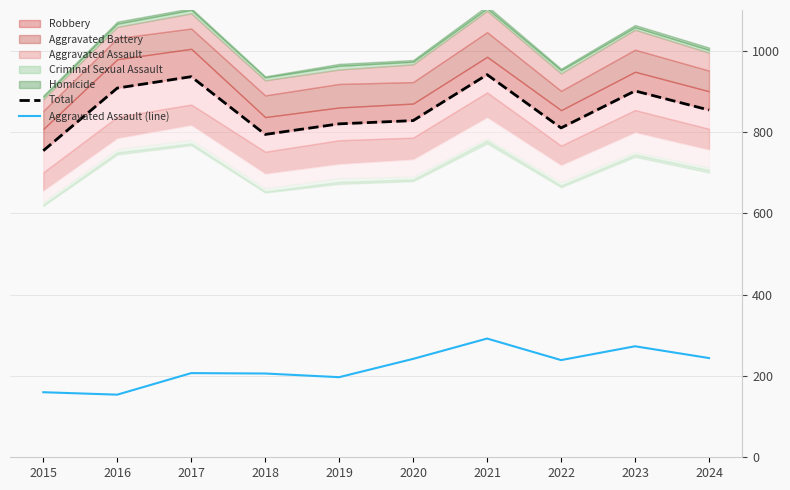

At which category is the sum across all series the highest?

2021